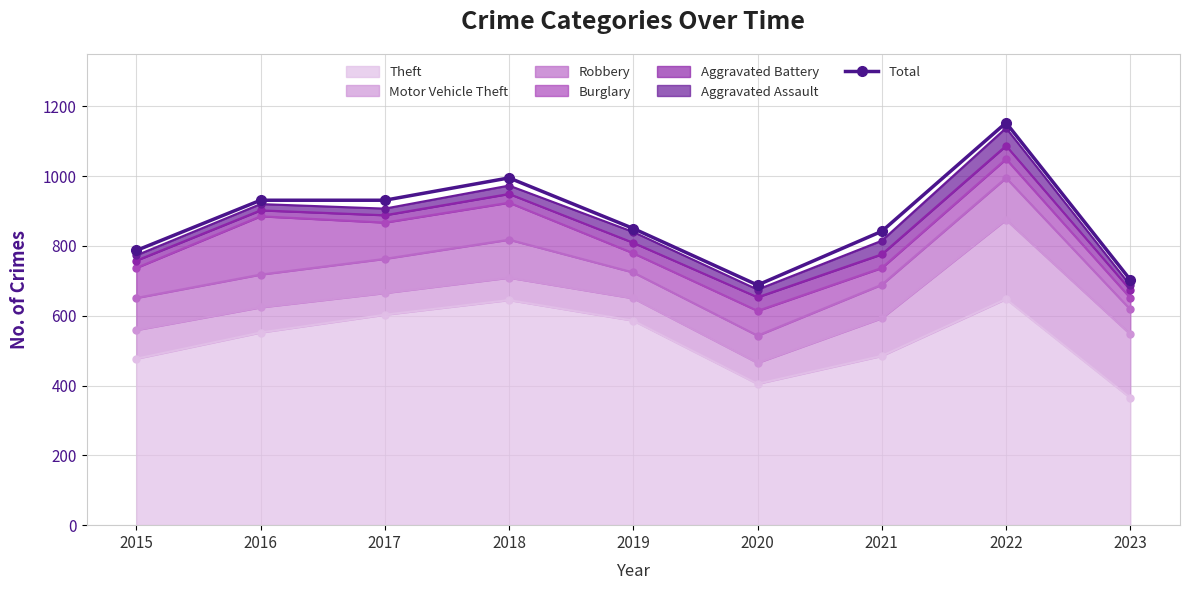

What is the minimum value shown in the chart?

688